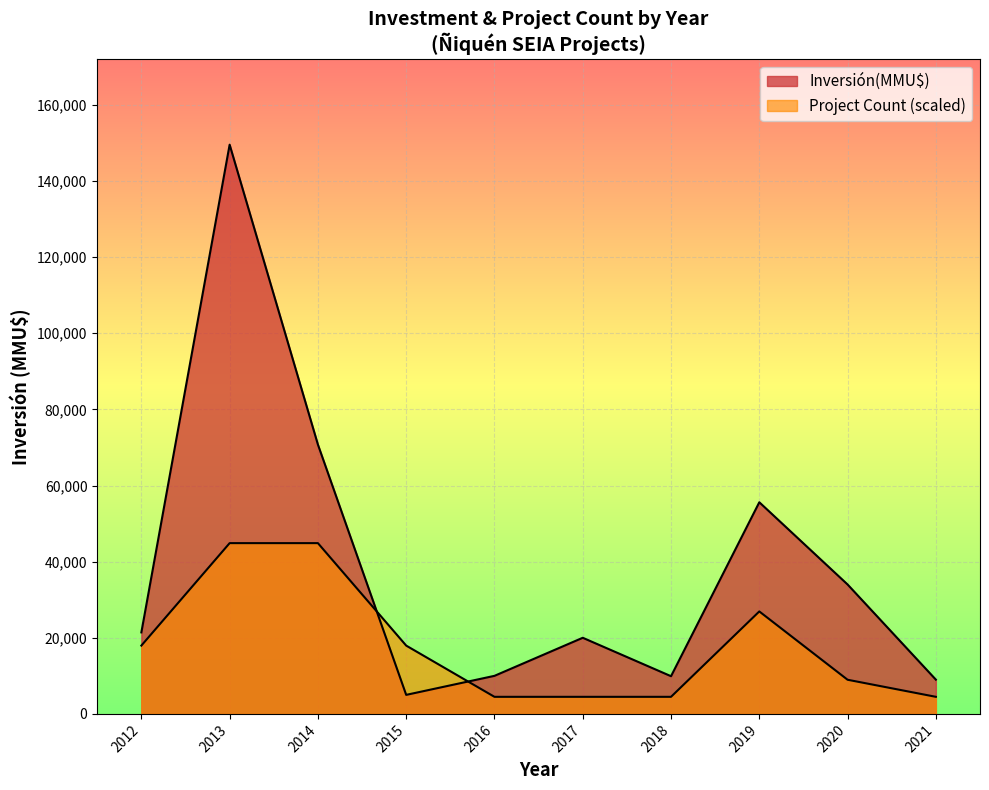

Which series changed the most between 2016-08 and 2019-12?

Inversión(MMU$)